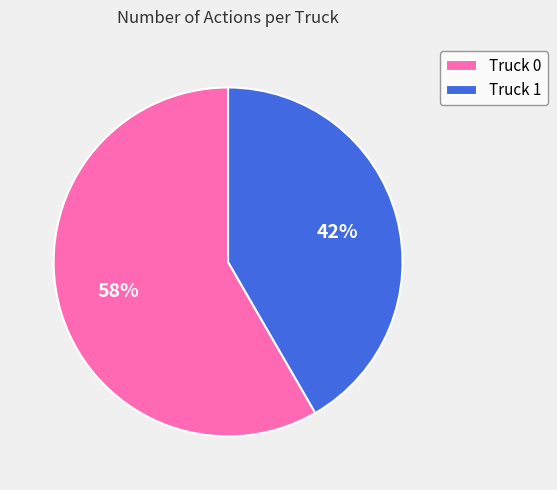

The Truck 1 slice represents 42% of the pie. True or false?

True